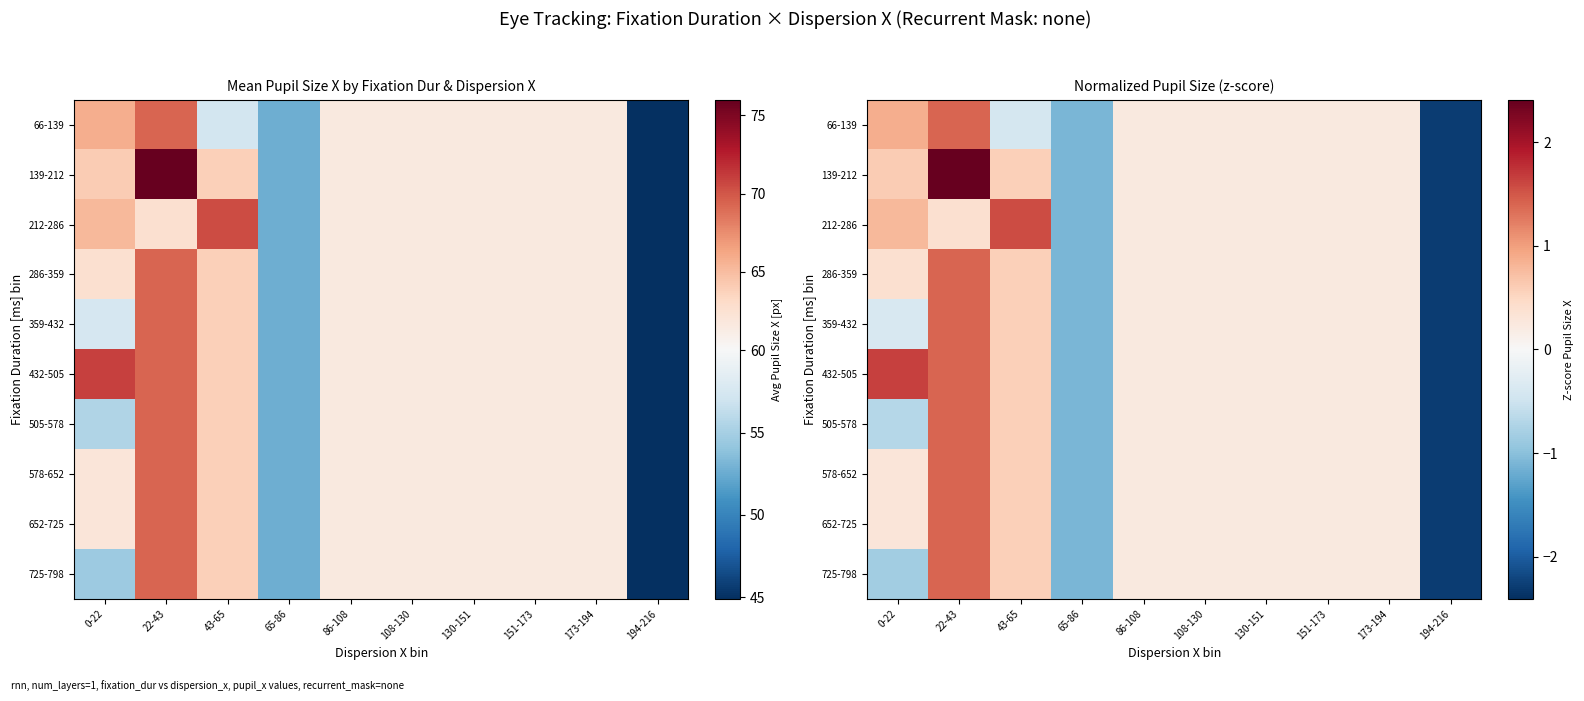

At how many categories does at least one series exceed 2?

1